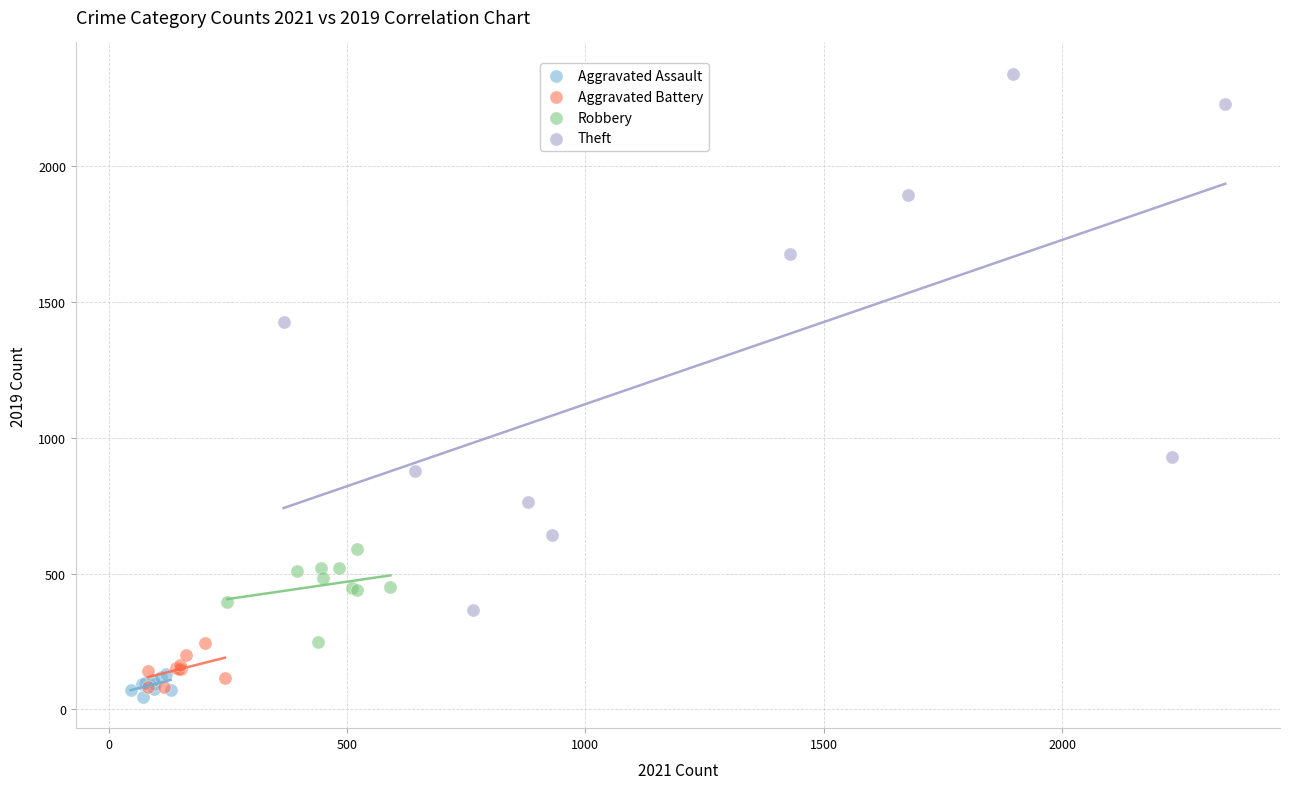

Which series contains the highest Y value?

Theft